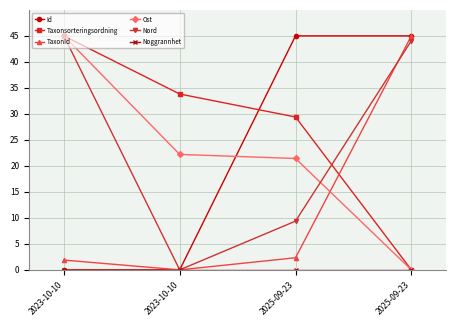

At which category does Nord reach its first local valley?

2023-10-10